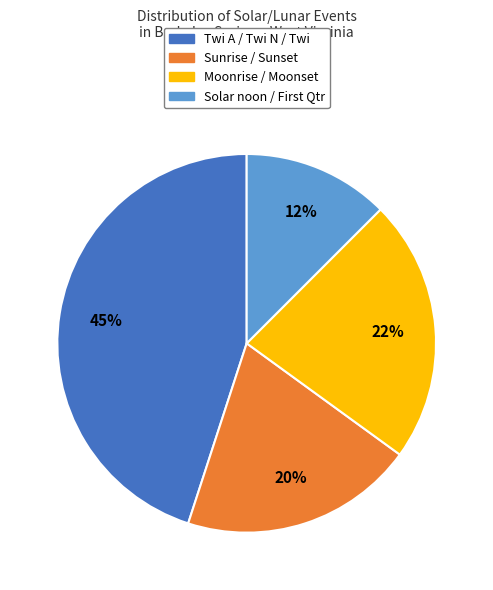

The Sunrise / Sunset slice represents 20% of the pie. True or false?

True